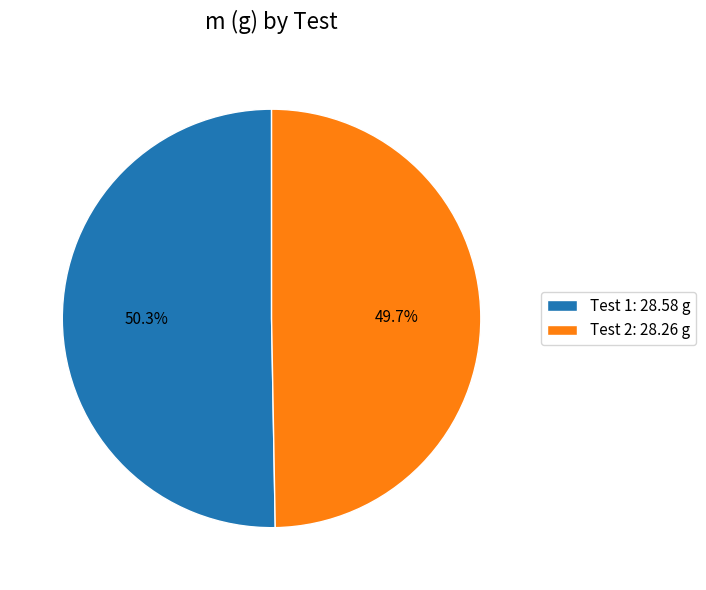

True or false: Test 2 accounts for 50% of the total.

True